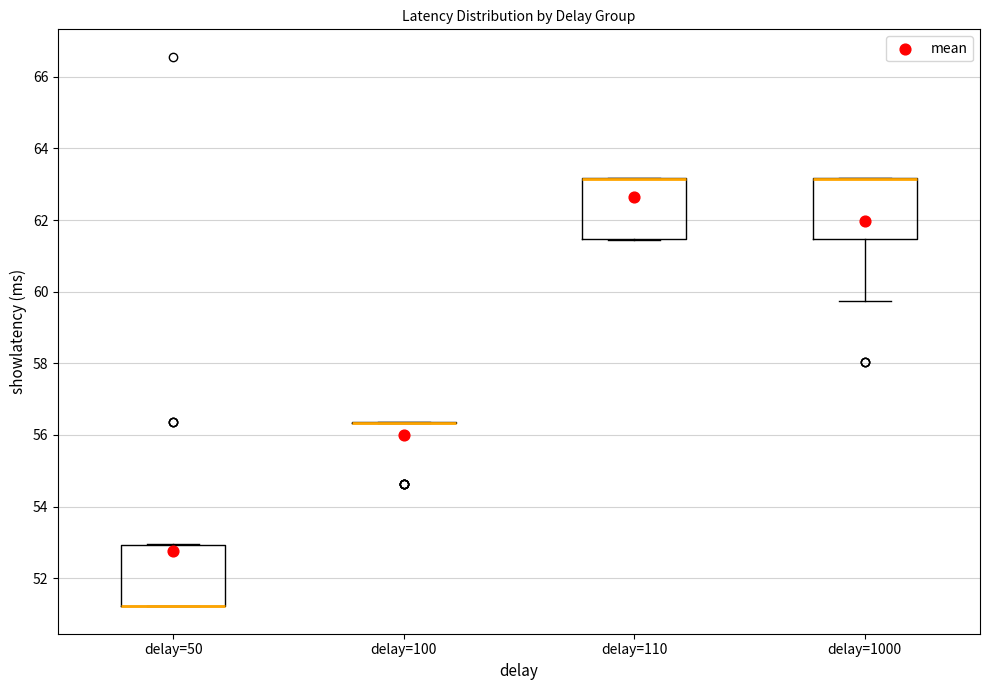

Reading left to right, read every box against the y-axis: the position of its median line, the range the box covers, and the ends of its whiskers. The values are not printed on the chart, so give them approximately, as read against the axis.

delay=50: median 51.2 (drawn on the box's lower edge), box 51.2 to 53.0, whiskers 51.2 to 53.0
delay=100: box collapsed to a line at 56.4, whiskers 56.4 to 56.4
delay=110: median 63.2 (drawn on the box's upper edge), box 61.4 to 63.2, whiskers 61.4 to 63.2
delay=1000: median 63.2 (drawn on the box's upper edge), box 61.4 to 63.2, whiskers 59.8 to 63.2